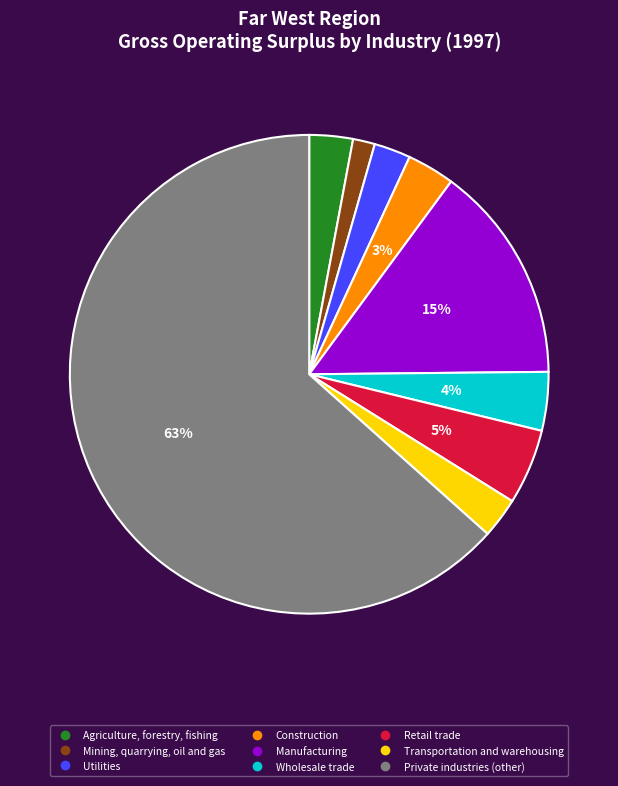

To the nearest percent, what percentage of the pie is Transportation and warehousing?

3%